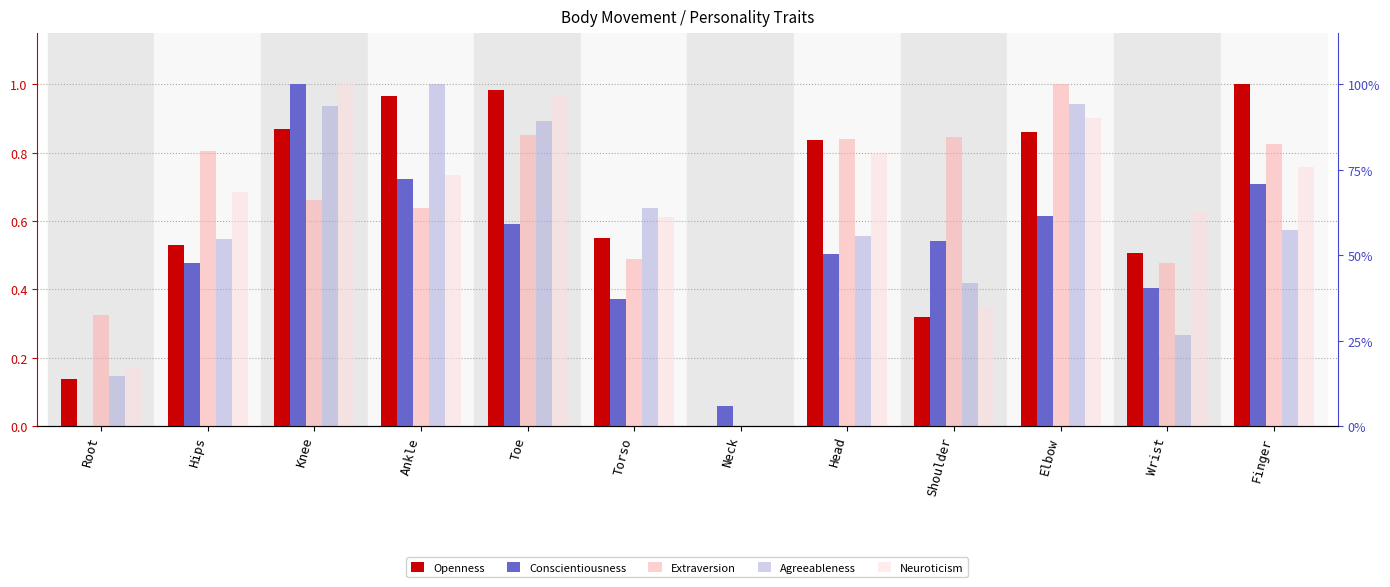

The Agreeableness series shows -0.6 at Neck. True or false?

False